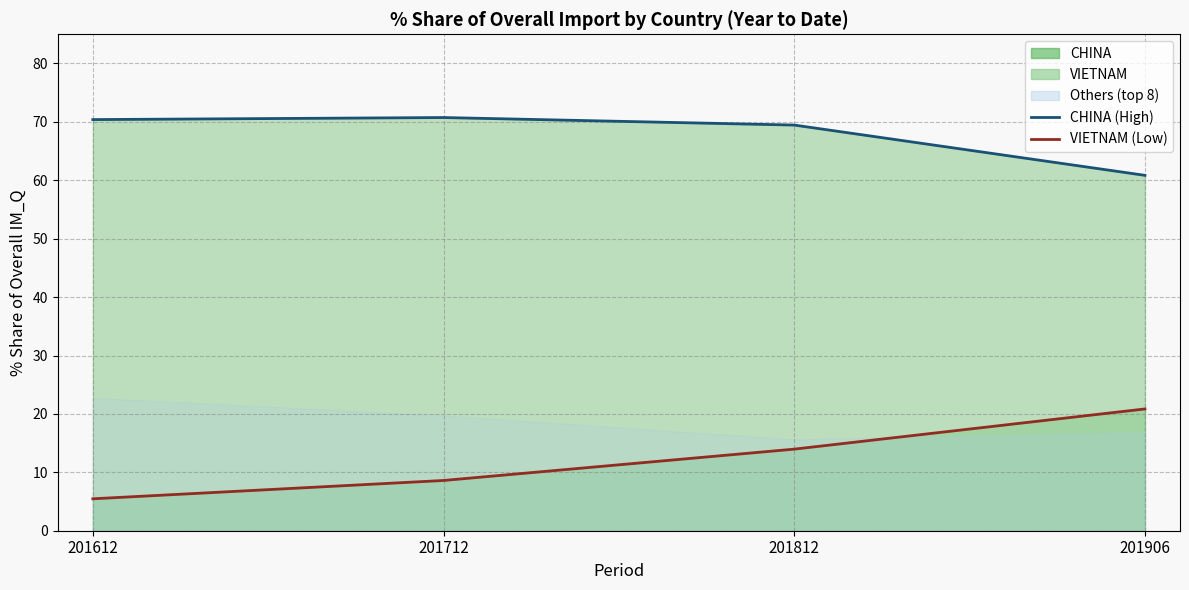

Reading right to left, what are all the values shown in this chart?

CHINA (line): 60.9	69.5	70.7	70.4
VIETNAM (line): 20.9	14.0	8.6	5.5